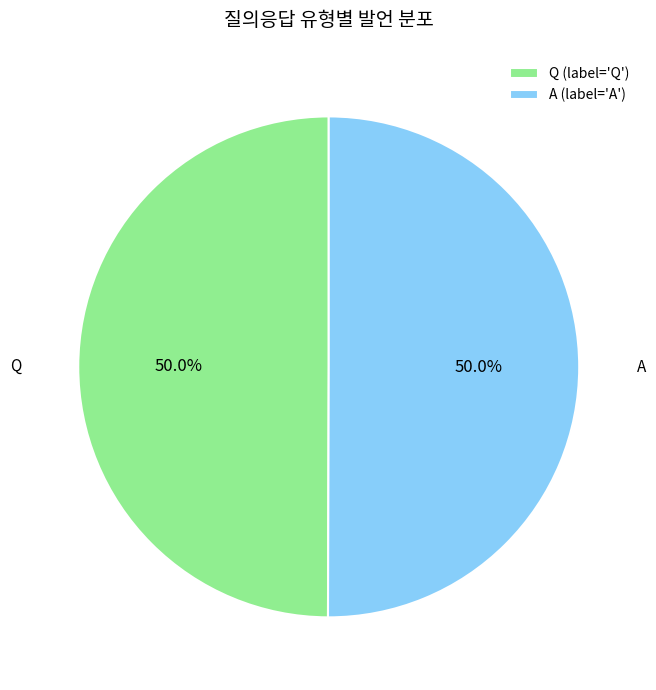

To the nearest percent, what is the combined percentage of A and Q?

100%